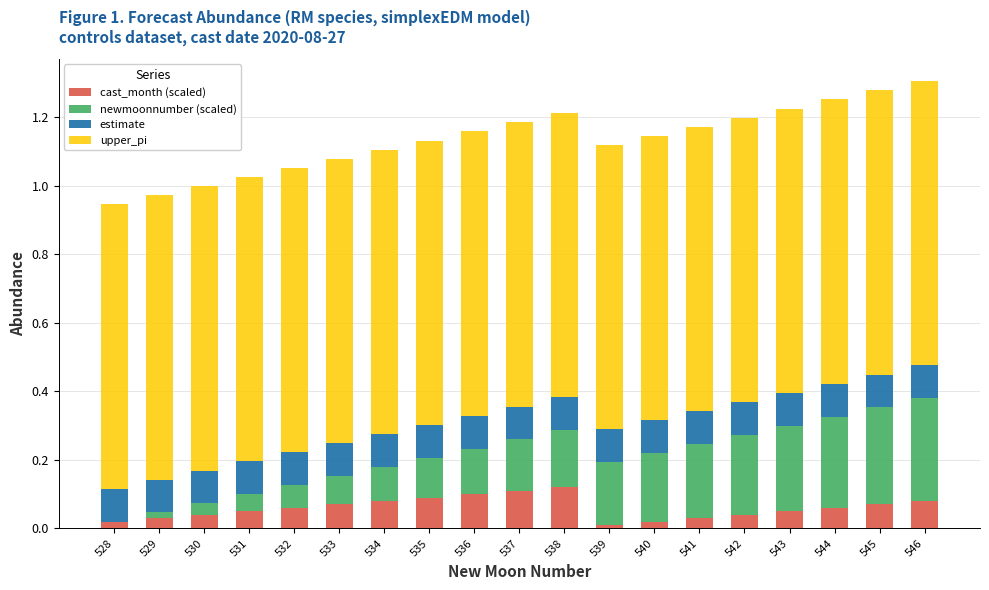

What is the total value across all series at 534?

1.1